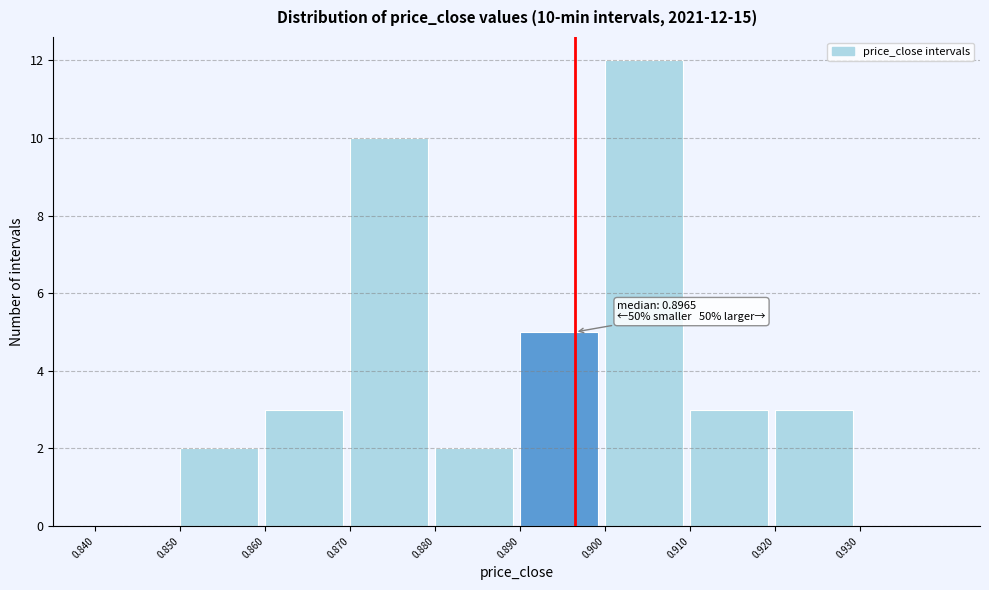

Over which range of the x-axis is the bar tallest?

0.90 to 0.91